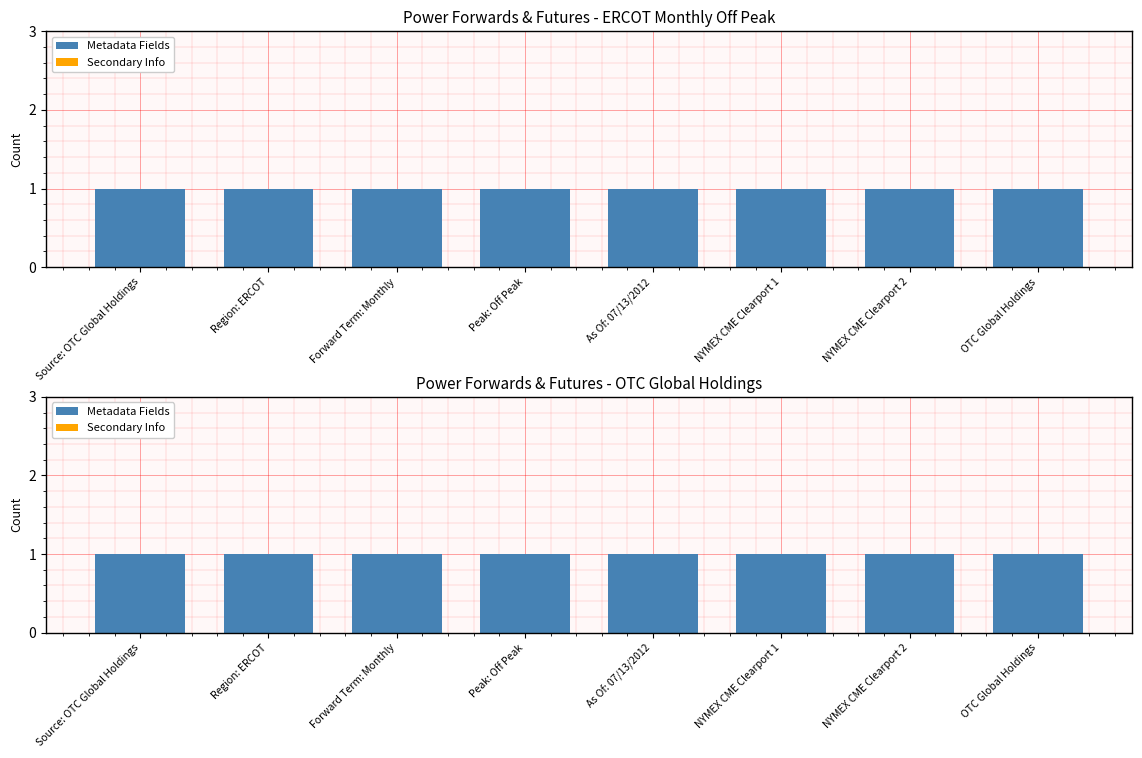

Where is Metadata Fields nearest to the value 1?

Source: OTC Global Holdings